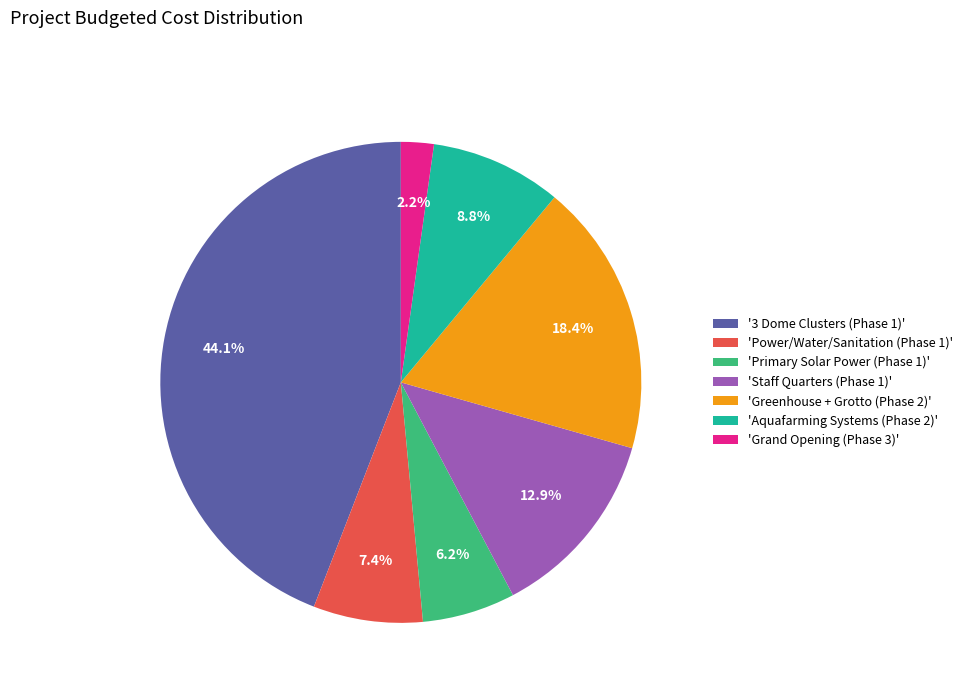

Which category has the biggest portion of the pie?

'3 Dome Clusters (Phase 1)'